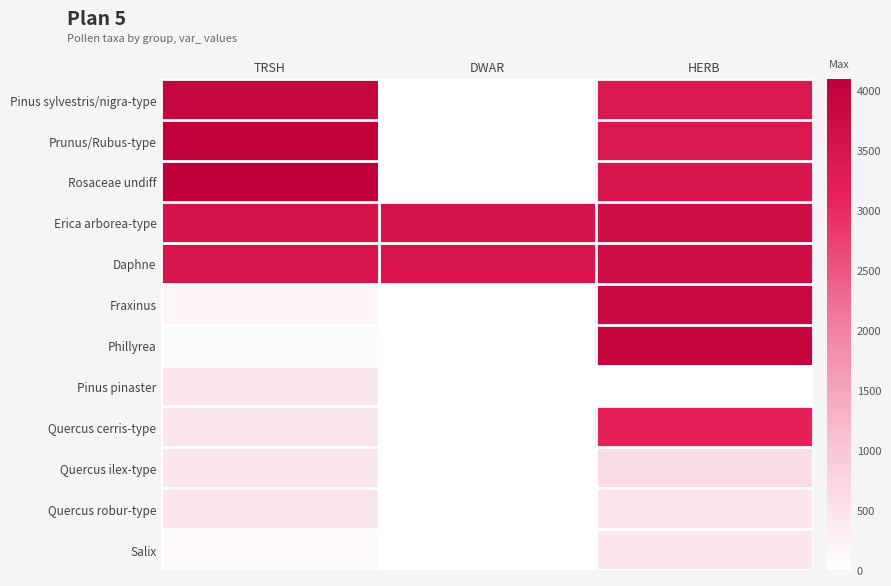

Reading left to right, what are all the values shown in this chart?

Pinus sylvestris/nigra-type: TRSH=3904	DWAR=0	HERB=3372
Prunus/Rubus-type: TRSH=4000	DWAR=0	HERB=3381
Rosaceae undiff: TRSH=4091	DWAR=0	HERB=3453
Erica arborea-type: TRSH=3503	DWAR=3503	HERB=3697
Daphne: TRSH=3455	DWAR=3455	HERB=3713
Fraxinus: TRSH=190	DWAR=0	HERB=3826
Phillyrea: TRSH=74	DWAR=0	HERB=3923
Pinus pinaster: TRSH=439	DWAR=0	HERB=6
Quercus cerris-type: TRSH=438	DWAR=0	HERB=3143
Quercus ilex-type: TRSH=427	DWAR=0	HERB=597
Quercus robur-type: TRSH=437	DWAR=0	HERB=445
Salix: TRSH=99	DWAR=0	HERB=447